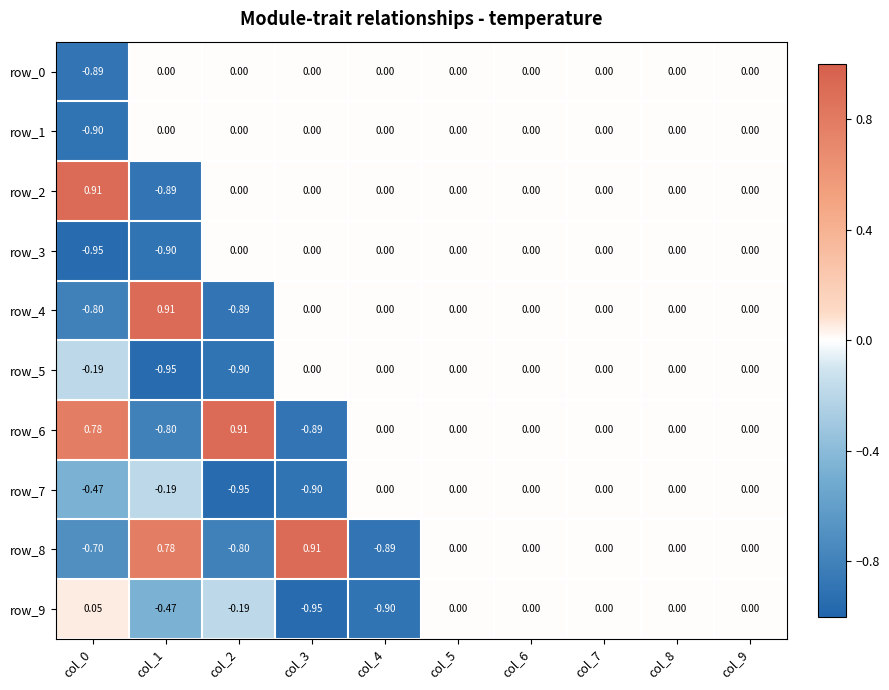

Is the value of row_9 at col_6 greater than the value of row_4 at col_2?

Yes